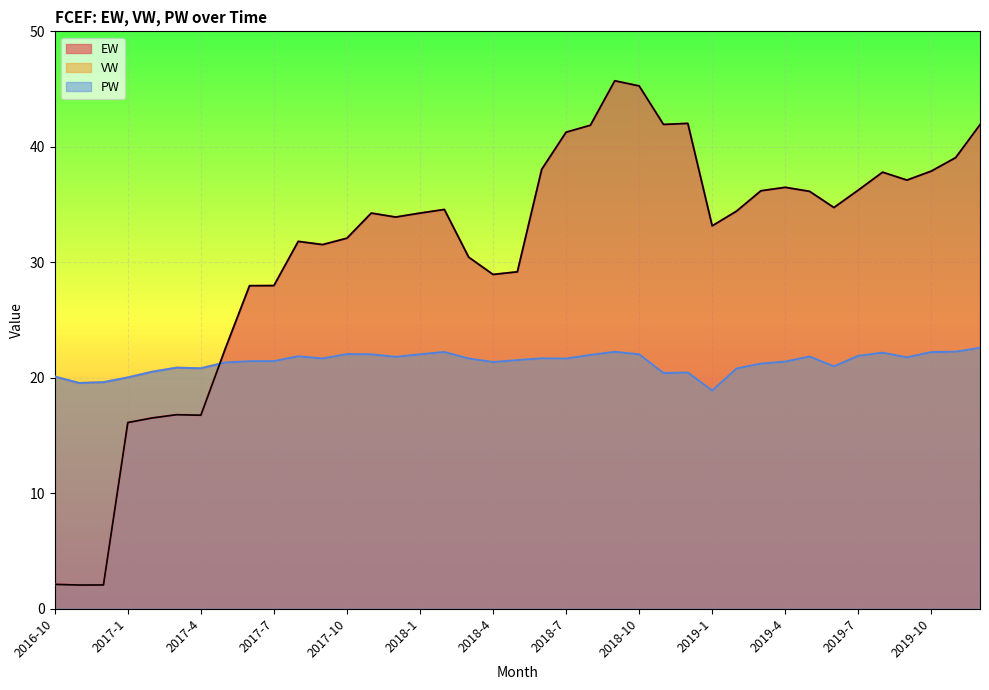

At which category is the sum across all series the highest?

2018-9